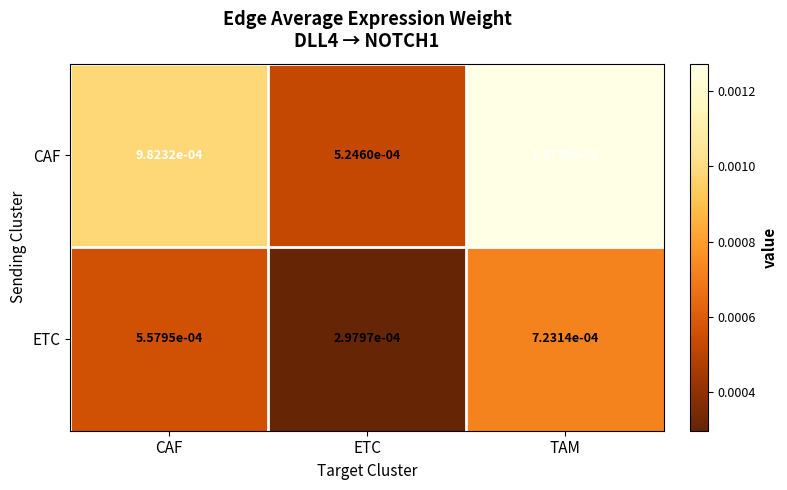

Which series has the widest spread of values?

CAF